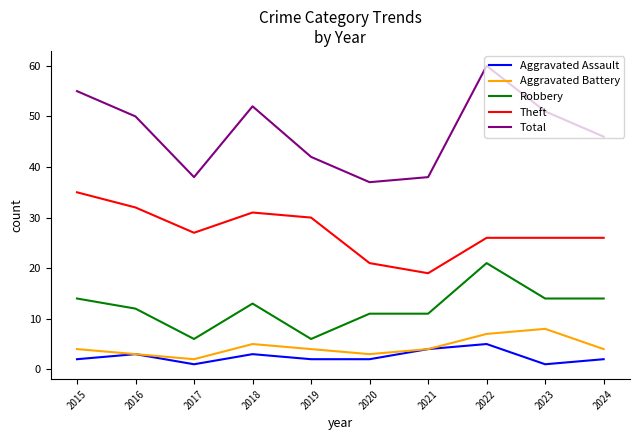

What is the total value across all series at 2018?

104